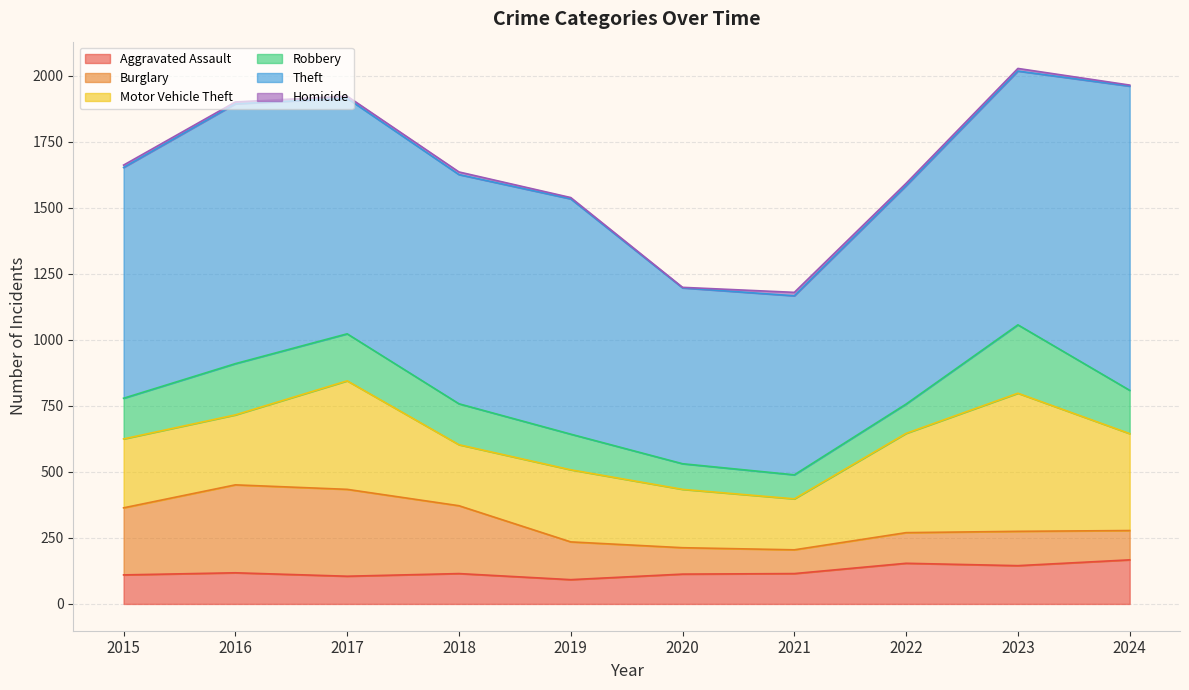

How many values in the Burglary series are below 143?

5